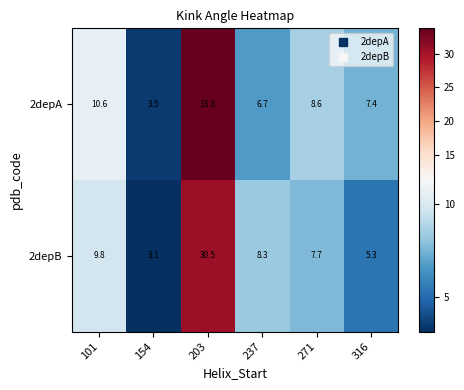

What is the minimum value for 2depA?

3.5